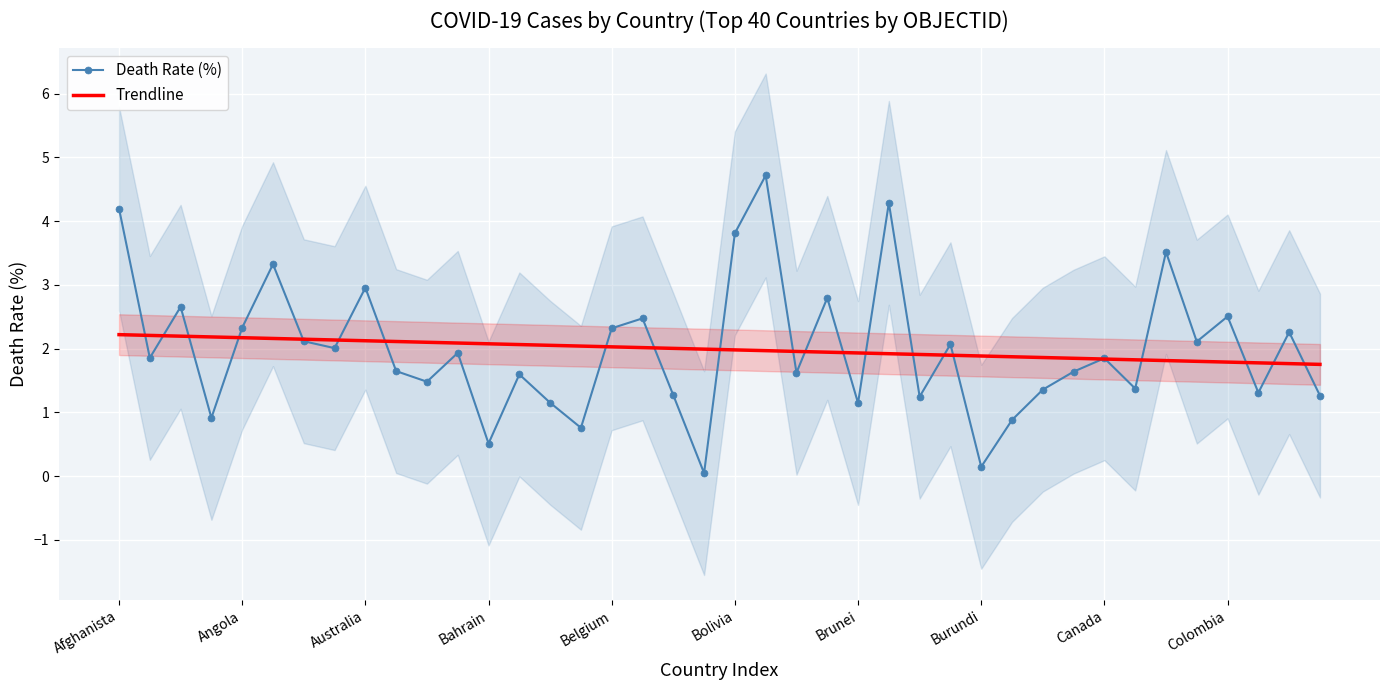

What is the highest value of the Death Rate (%) series?

4.7